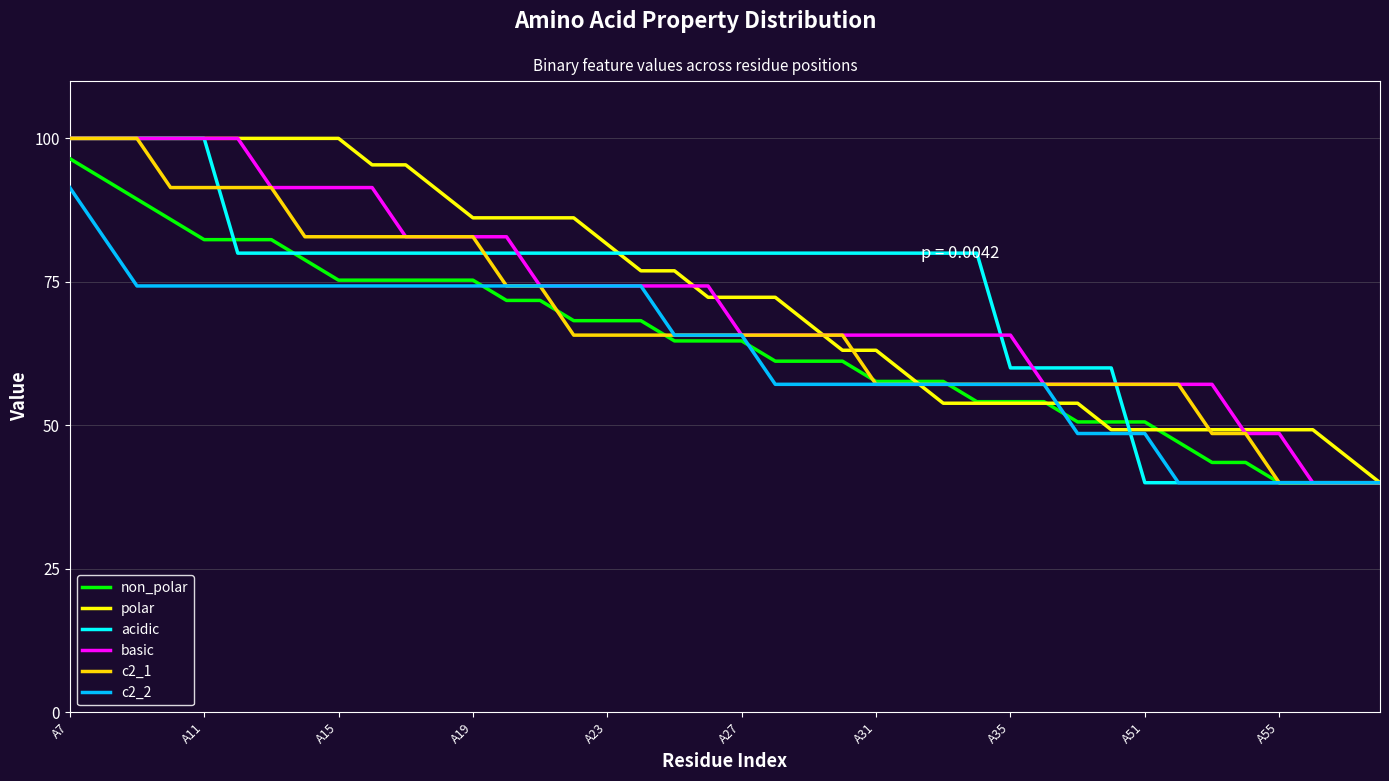

How many values in the acidic series are below 80?

12